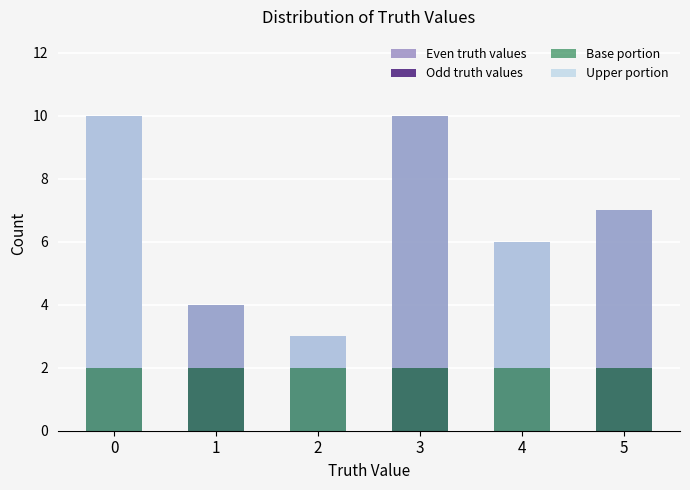

At 4, list the series in order from smallest to largest.

Odd truth values, Base portion, Upper portion, Even truth values